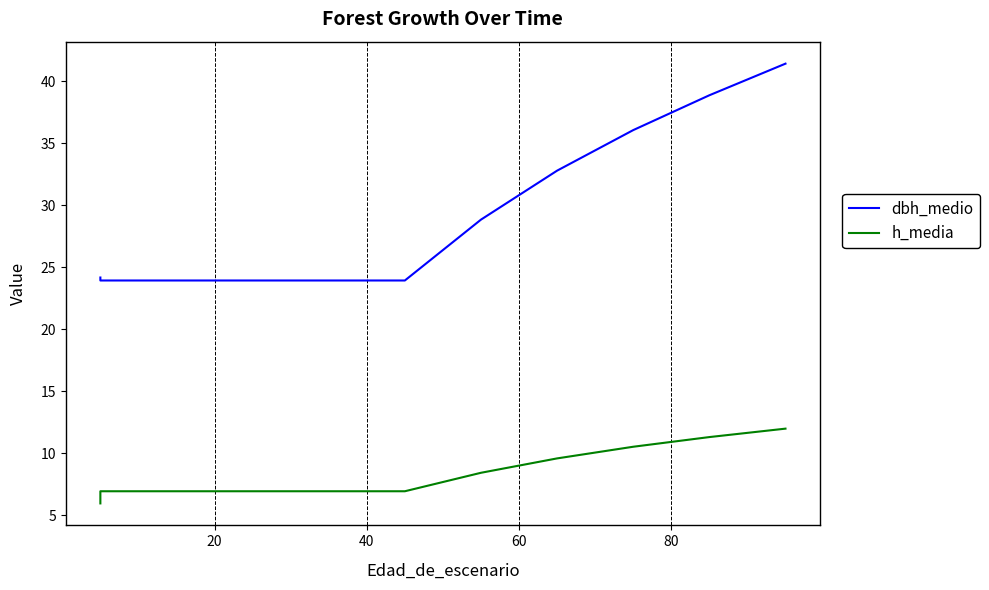

Which series has the largest total across all categories?

dbh_medio